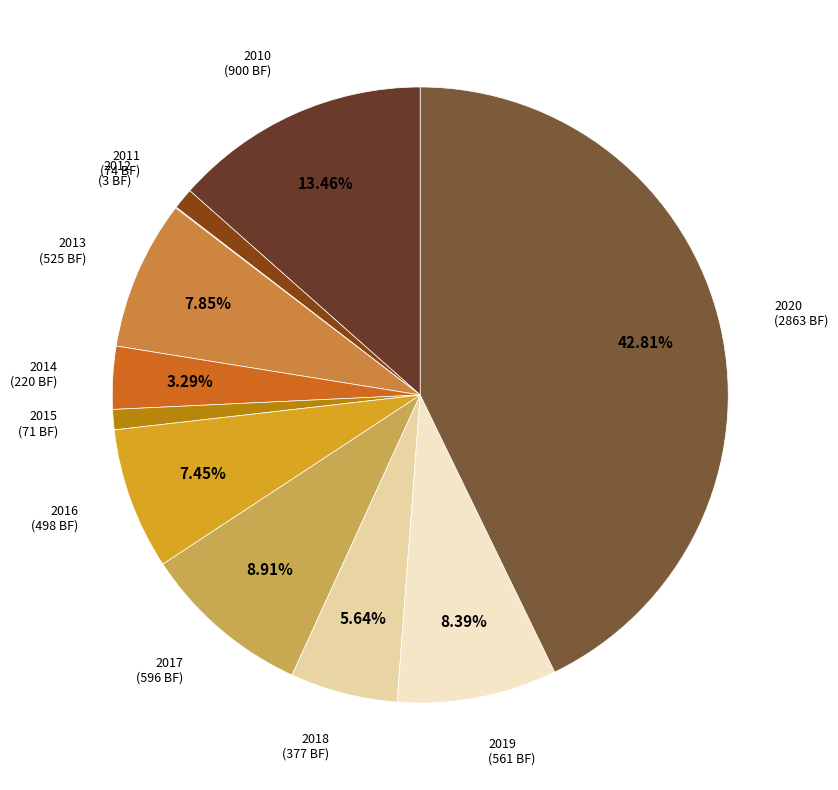

Combined, do 2020 and 2017 account for over 50%?

Yes